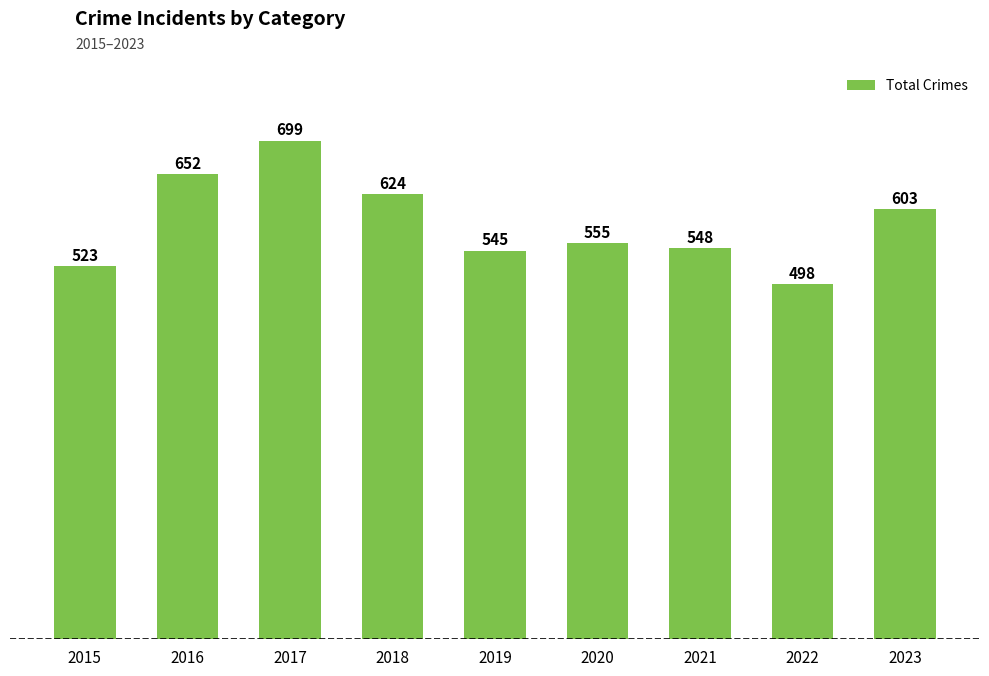

True or false: the data shows 327 at 2022.

False